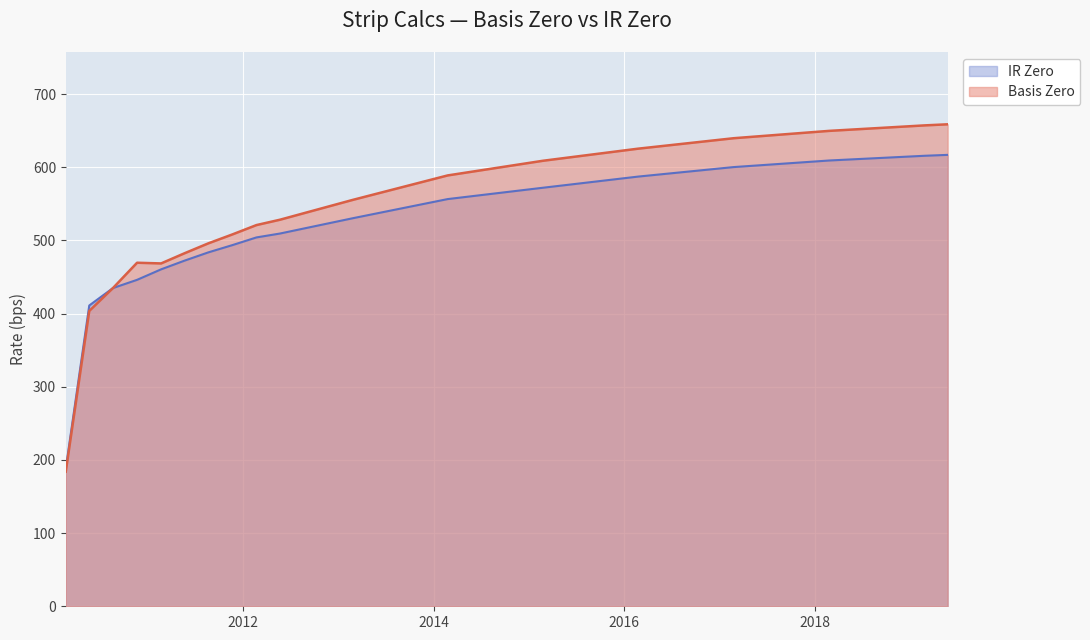

Which series has the widest spread of values?

Basis Zero